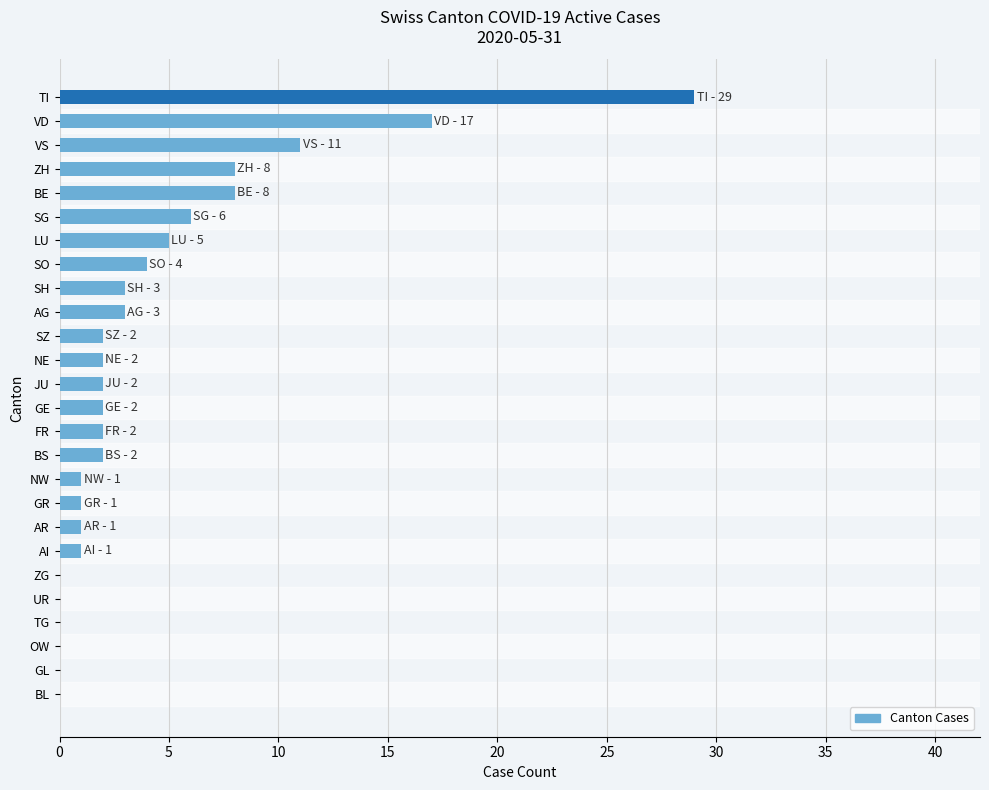

Are the bars horizontal?

Yes